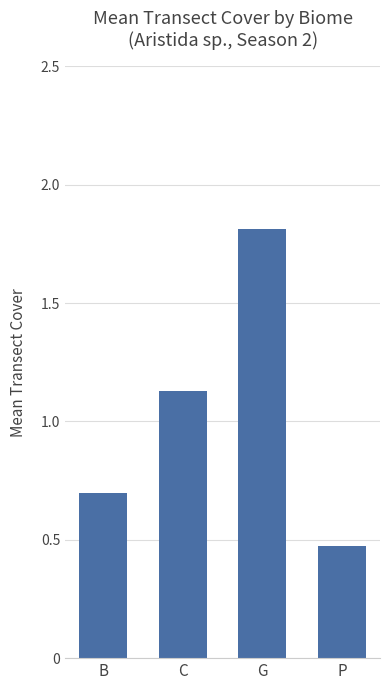

What is the change in value from B to C?

+0.4